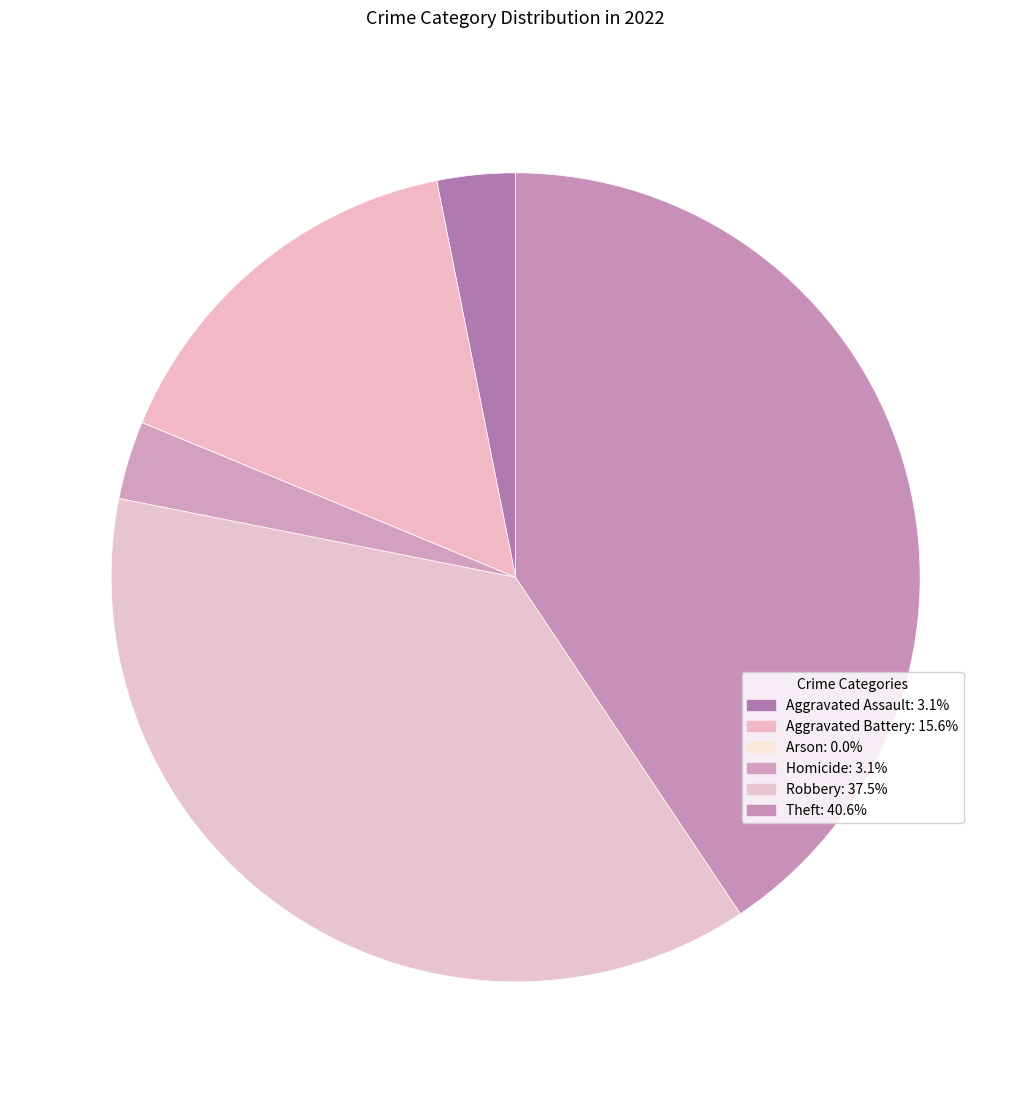

Does Aggravated Assault account for over 50% of the chart?

No